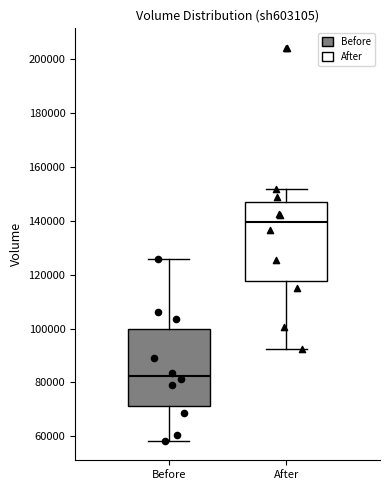

Where is the lower edge of the box for After on the y-axis? The values are not printed on the chart, so give them approximately, as read against the axis.

118000